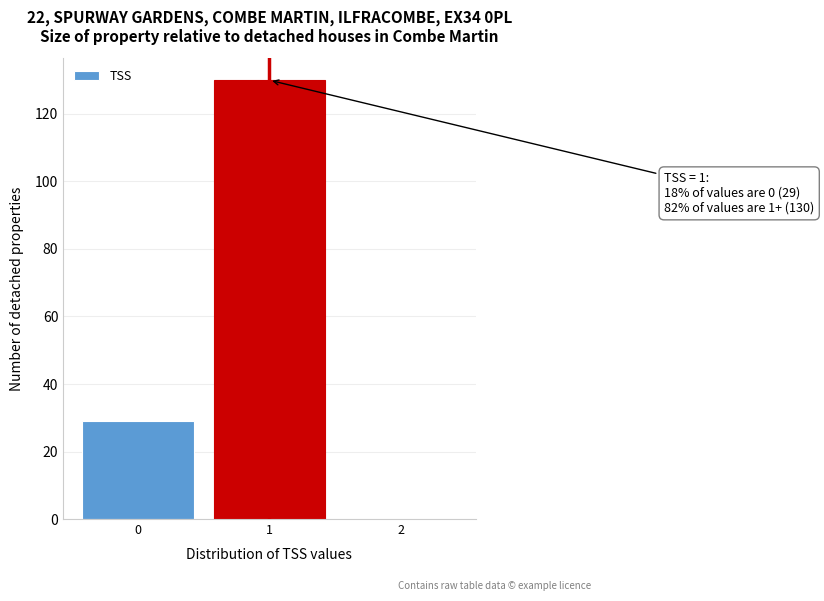

Reading right to left, what are all the values shown in this chart?

2=0	1=130	0=29